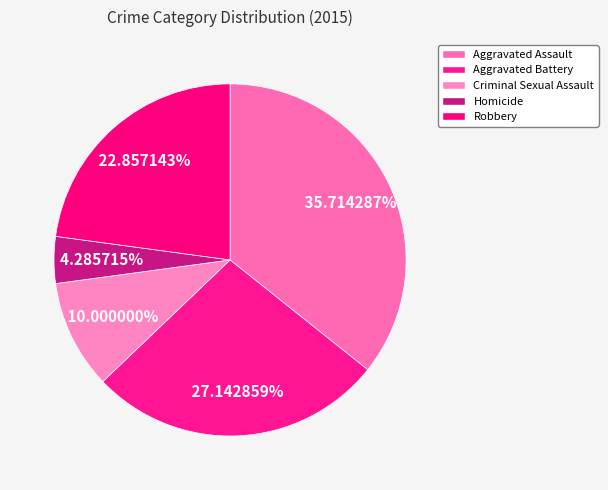

How many slices are in this pie chart?

5